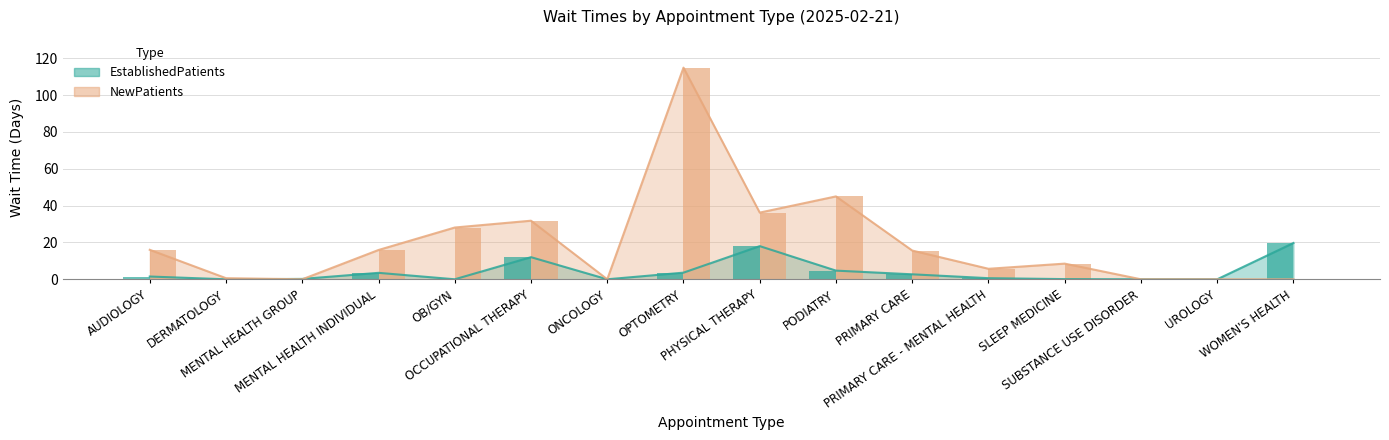

True or false: EstablishedPatients has a value of 0.6 at PRIMARY CARE - MENTAL HEALTH.

True